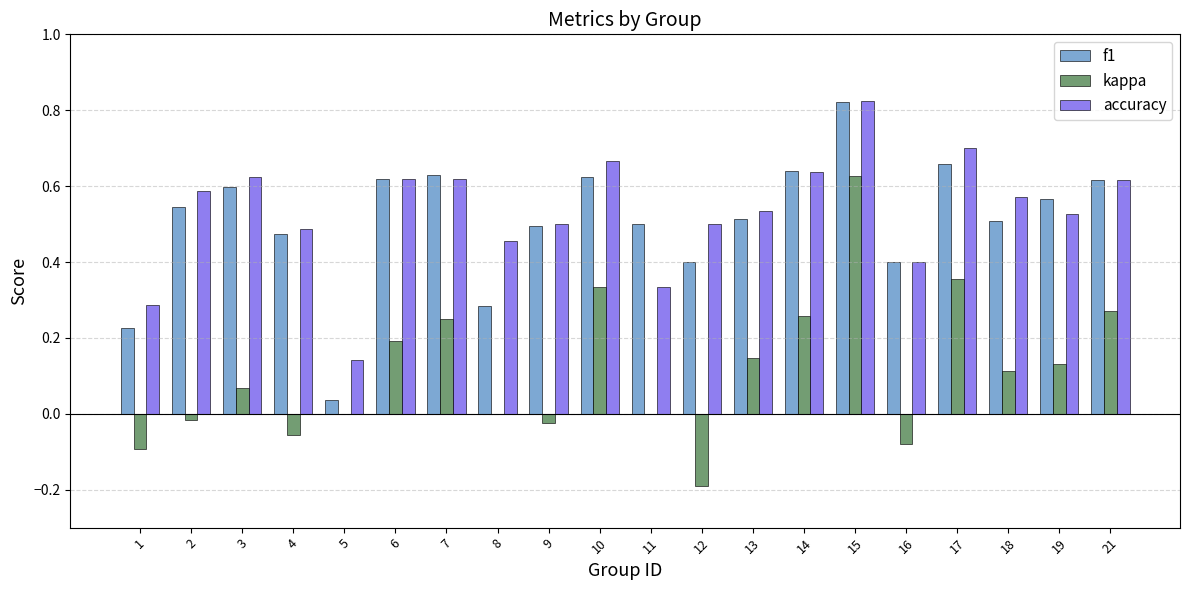

At which category is the sum across all series the highest?

15